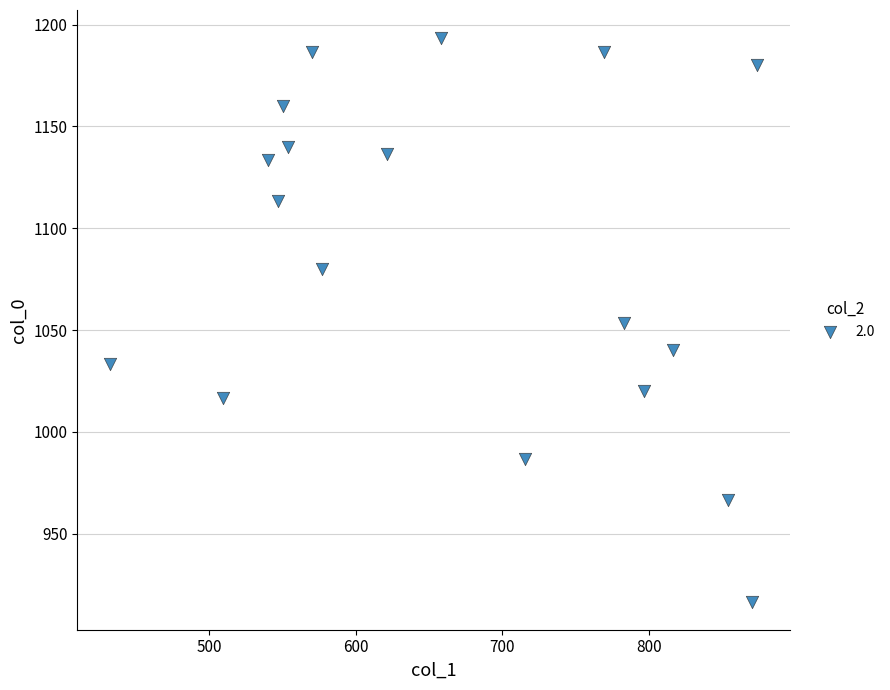

What is the range of X values (max minus min)?

442.1